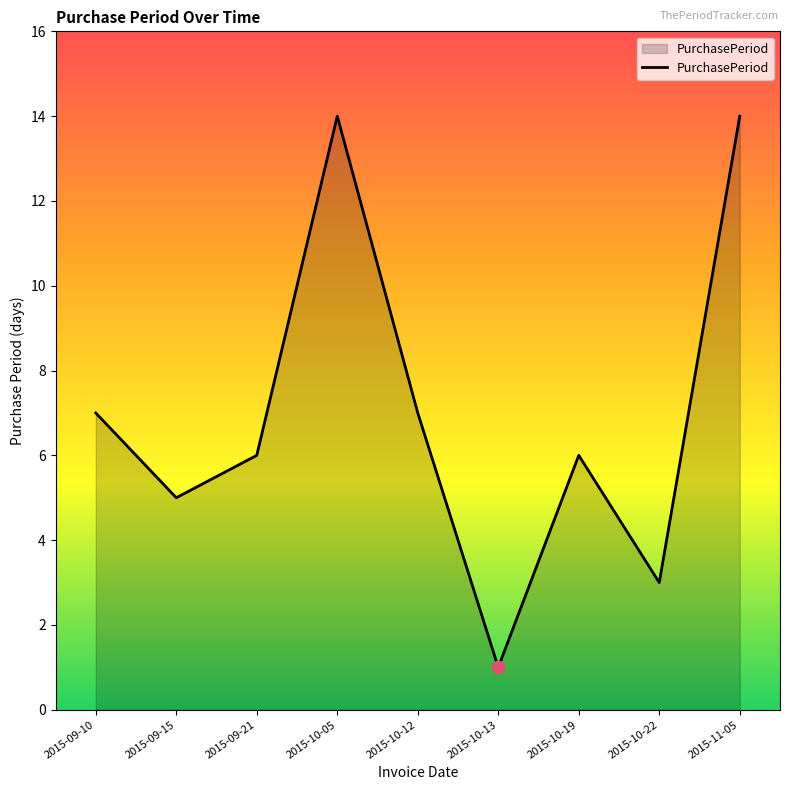

Between 2015-10-12 and 2015-10-19, which is larger?

2015-10-12